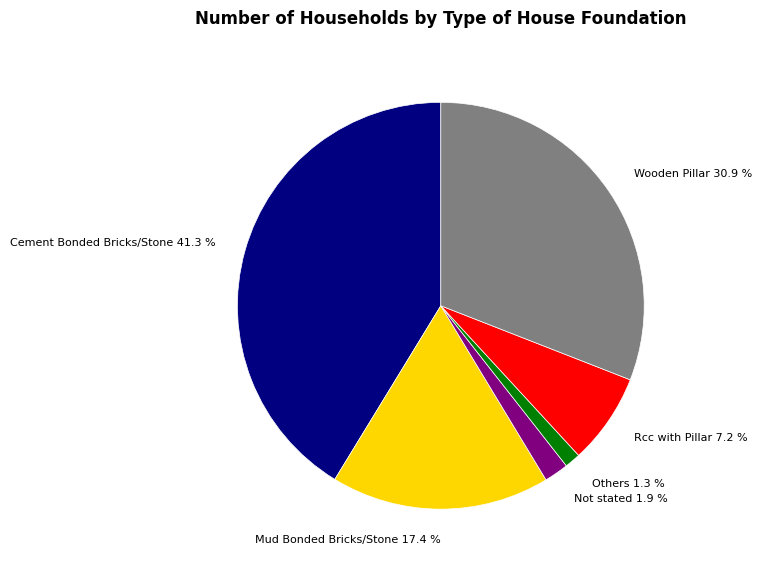

What is the ratio of the value at Wooden Pillar 30.9 % to the value at Rcc with Pillar 7.2 %?

4.3